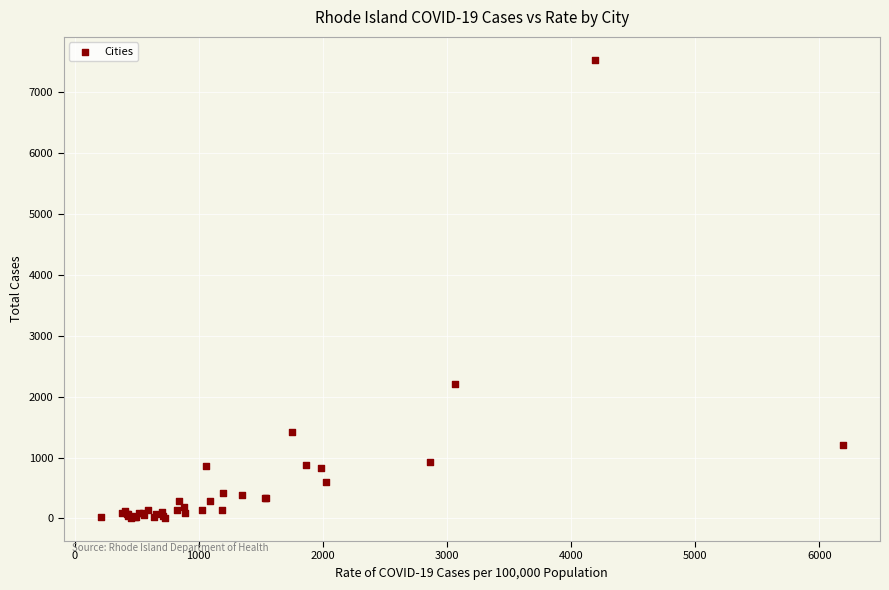

What Y value in the scatter plot is closest to 3768?

2201